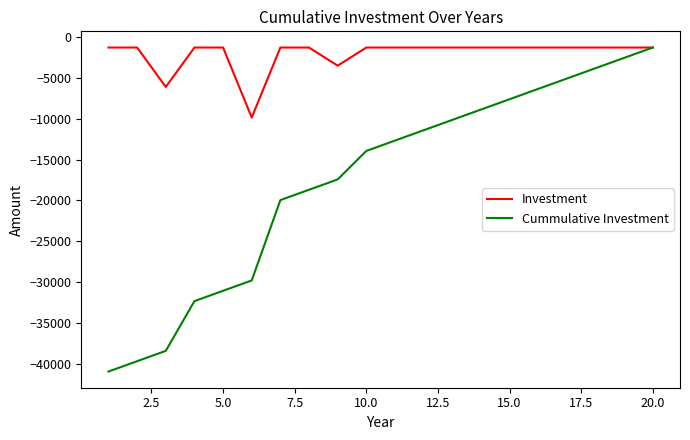

What is the minimum value shown in the chart?

-40947.0